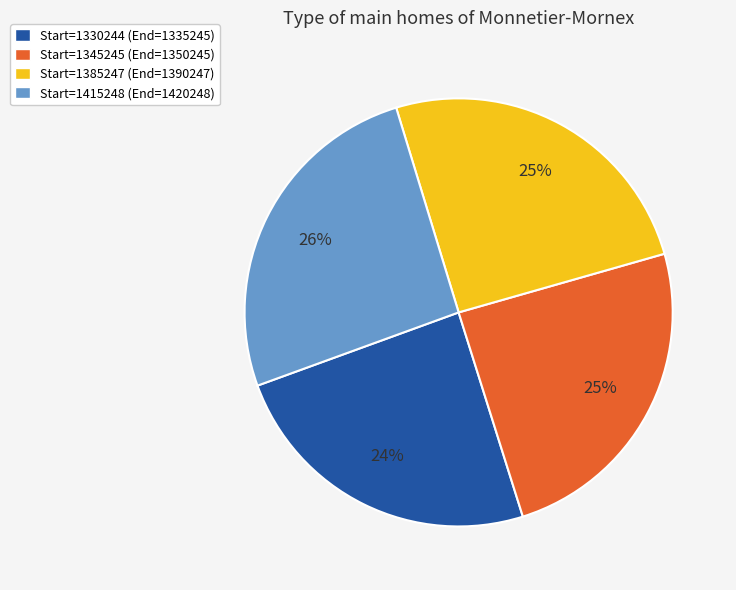

What percentage is the Start=1345245 (End=1350245) slice, to the nearest percent?

25%